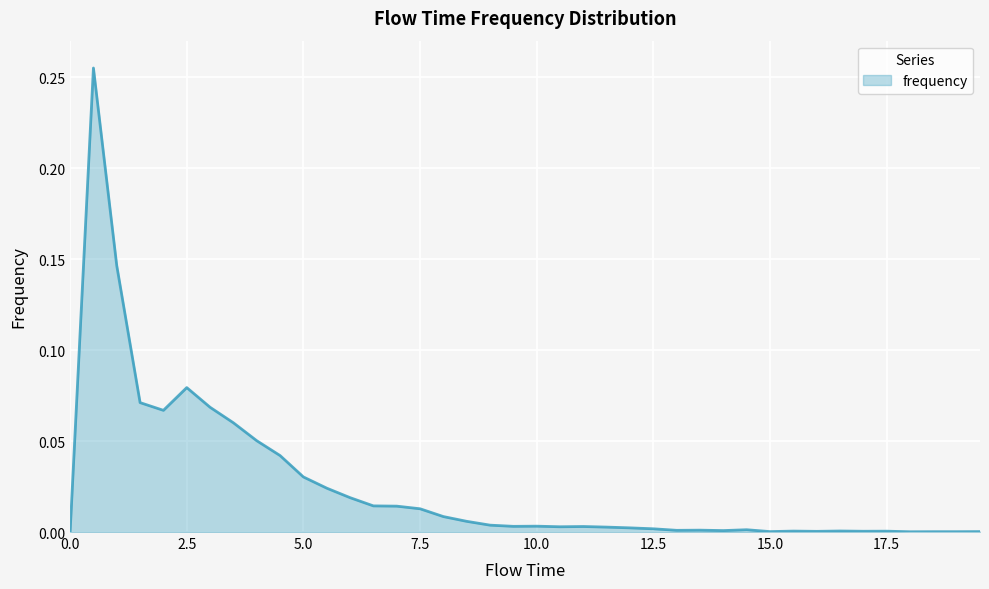

Reading left to right, list all the values displayed in this chart.

0.0	0.3	0.1	0.1	0.1	0.1	0.1	0.1	0.1	0.0	0.0	0.0	0.0	0.0	0.0	0.0	0.0	0.0	0.0	0.0	0.0	0.0	0.0	0.0	0.0	0.0	0.0	0.0	0.0	0.0	0.0	0.0	0.0	0.0	0.0	0.0	0.0	0.0	0.0	0.0